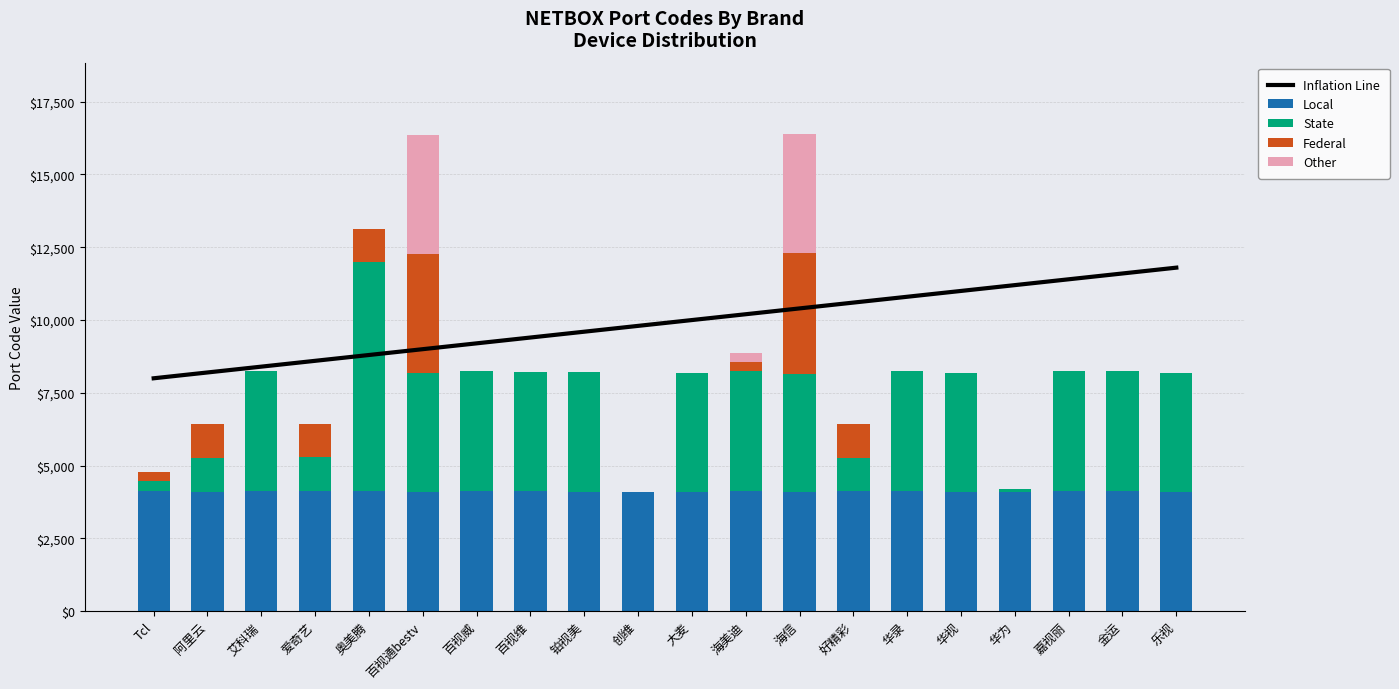

Read the Inflation Line value at 艾科瑞, to the nearest 50.

8400